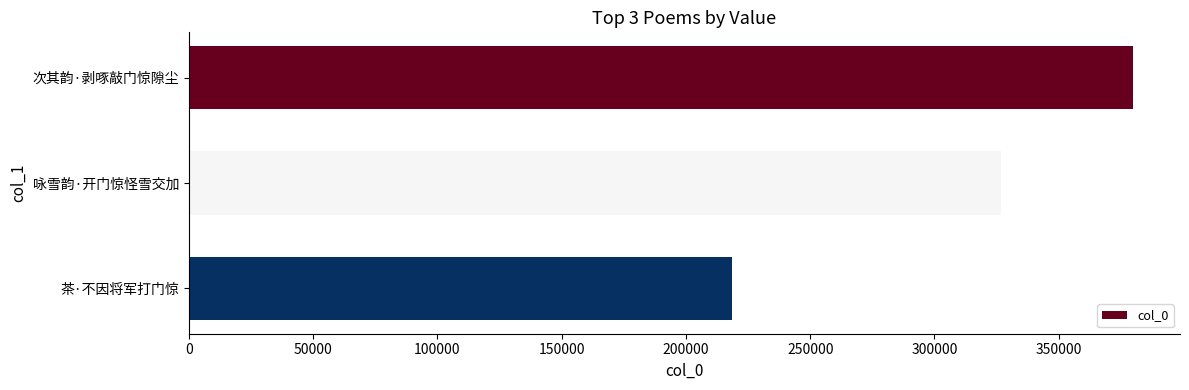

Reading top to bottom, extract all data points from this chart.

次其韵·剥啄敲门惊隙尘=379788	咏雪韵·开门惊怪雪交加=326564	茶·不因将军打门惊=218381